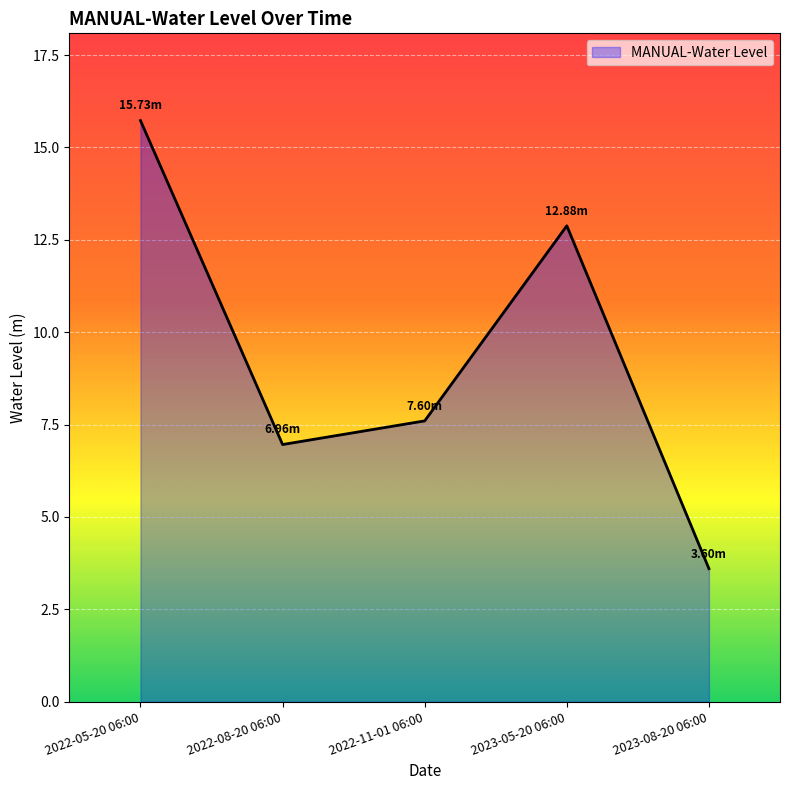

How many lines are shown in the chart?

1